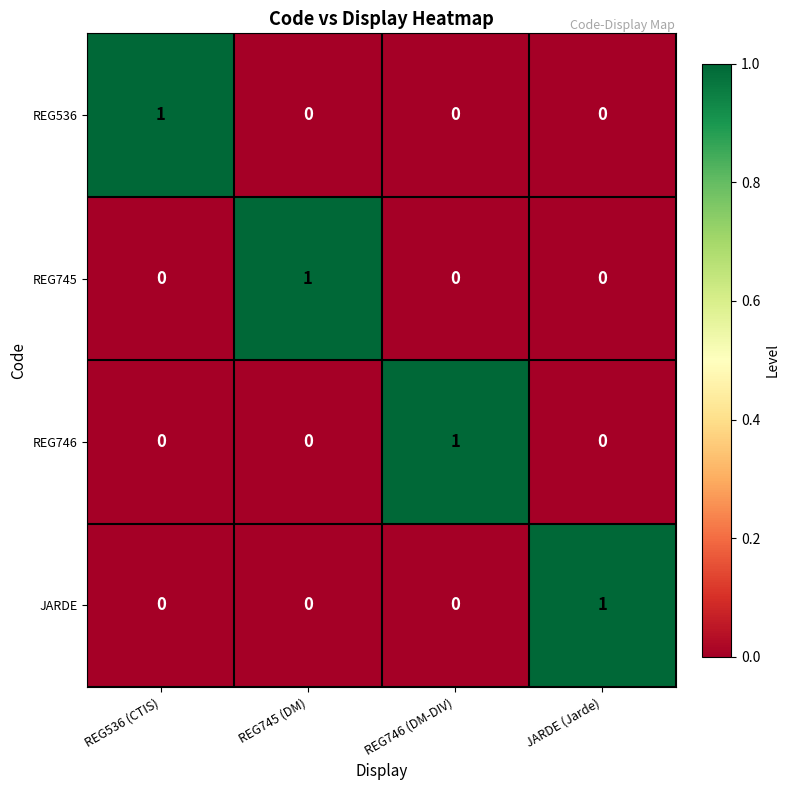

Is it true that REG536 equals 0 at REG746 (DM-DIV)?

True